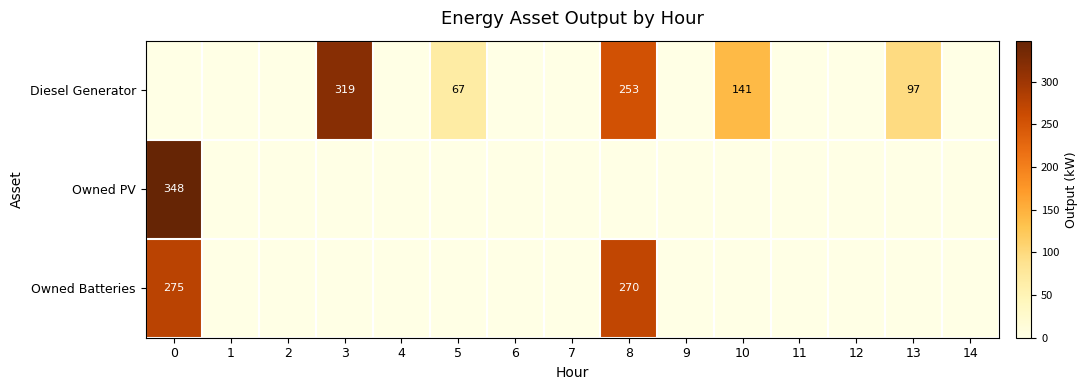

What is the sum of all Owned Batteries values?

545